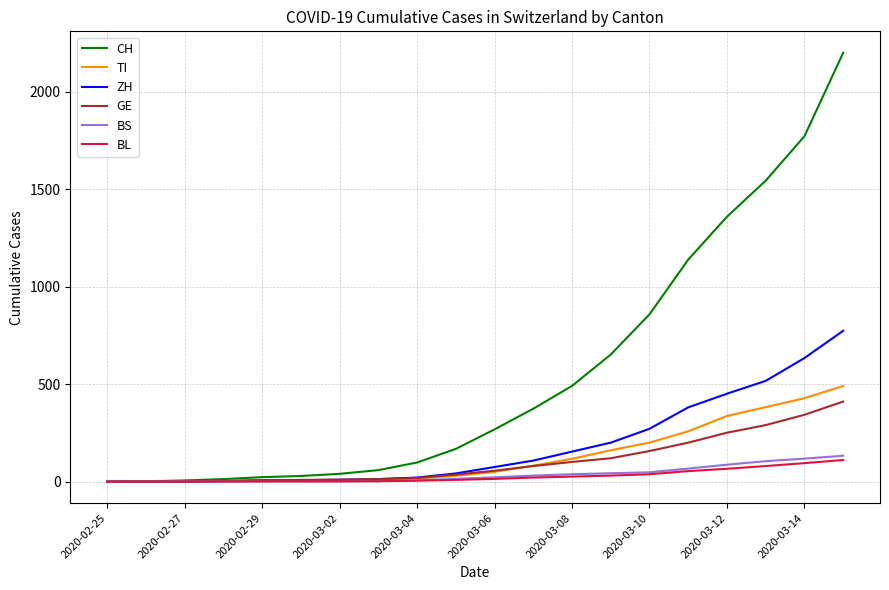

Which series has the widest spread of values?

CH